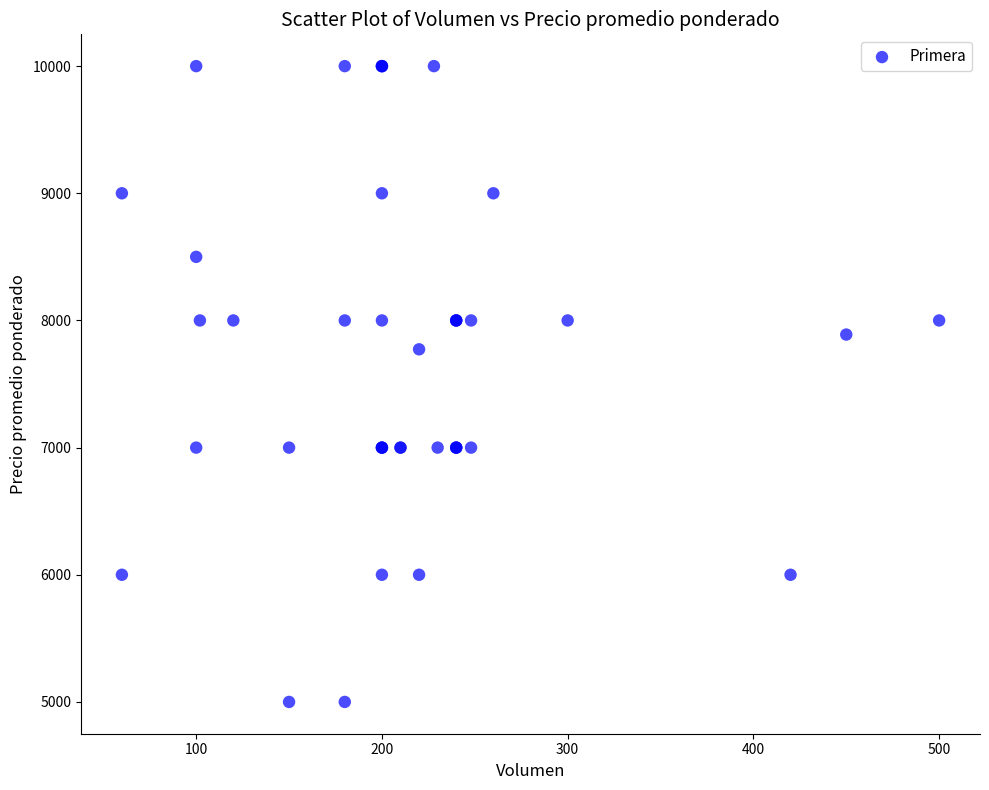

What Y value in the scatter plot is closest to 7500?

7773